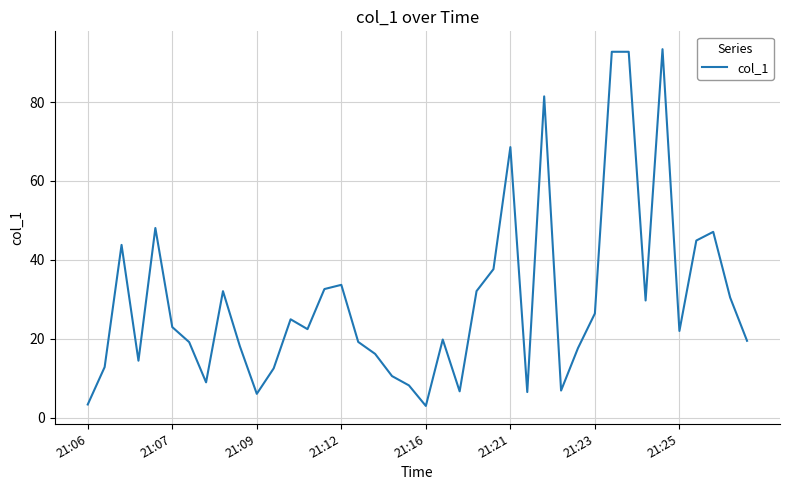

What is the difference between the maximum and minimum values?

90.3